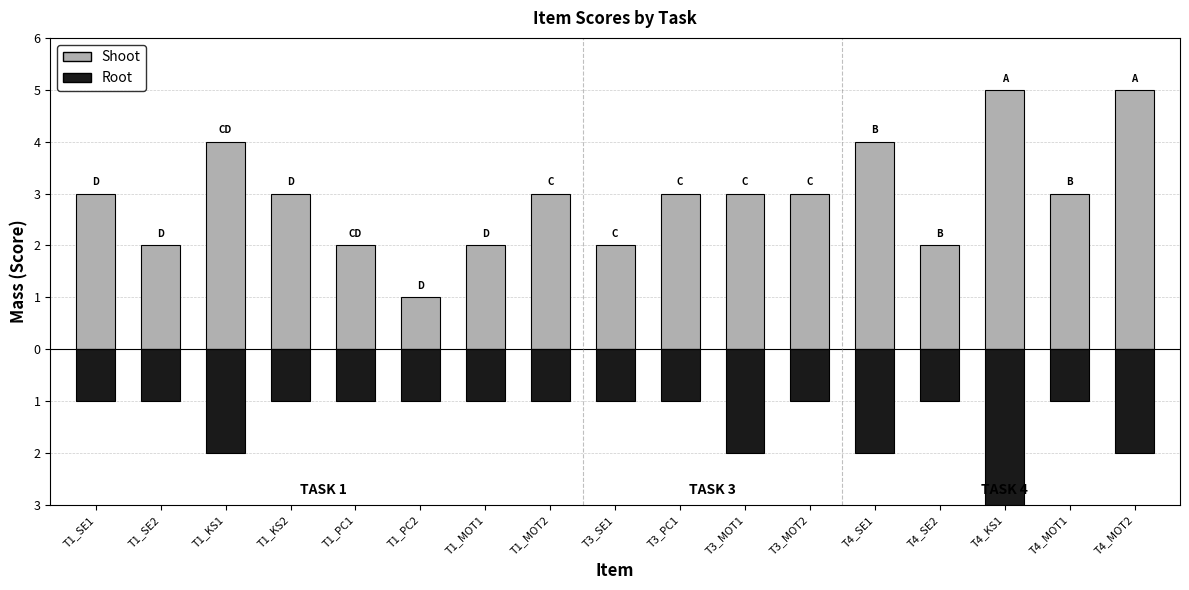

Reading left to right, what are all the values shown in this chart?

Shoot: T1_SE1=3	T1_SE2=2	T1_KS1=4	T1_KS2=3	T1_PC1=2	T1_PC2=1	T1_MOT1=2	T1_MOT2=3	T3_SE1=2	T3_PC1=3	T3_MOT1=3	T3_MOT2=3	T4_SE1=4	T4_SE2=2	T4_KS1=5	T4_MOT1=3	T4_MOT2=5
Root: T1_SE1=-1	T1_SE2=-1	T1_KS1=-2	T1_KS2=-1	T1_PC1=-1	T1_PC2=-1	T1_MOT1=-1	T1_MOT2=-1	T3_SE1=-1	T3_PC1=-1	T3_MOT1=-2	T3_MOT2=-1	T4_SE1=-2	T4_SE2=-1	T4_KS1=-3	T4_MOT1=-1	T4_MOT2=-2